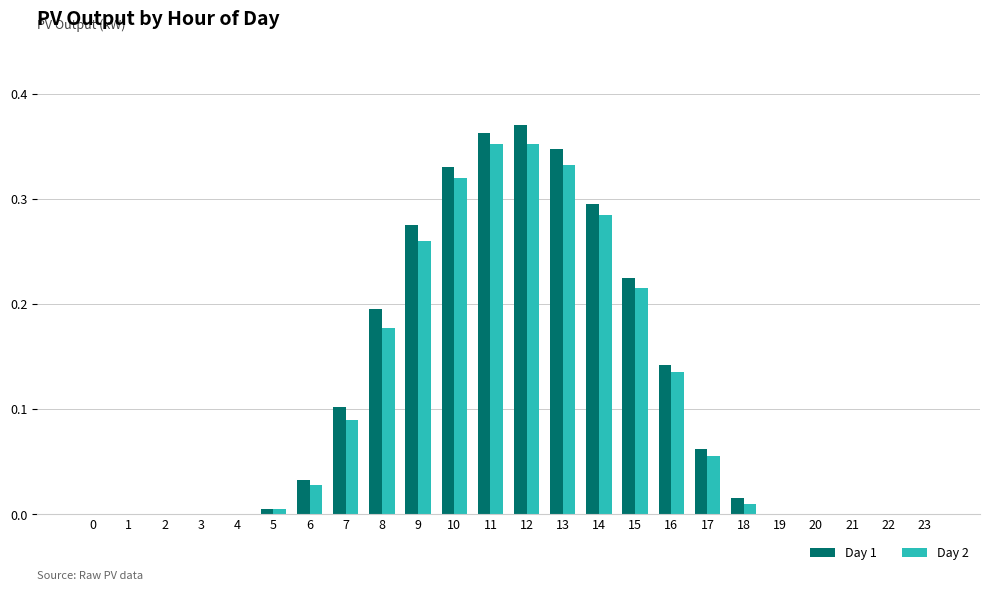

Is it true that Day 1 equals 0.1 at 10?

False